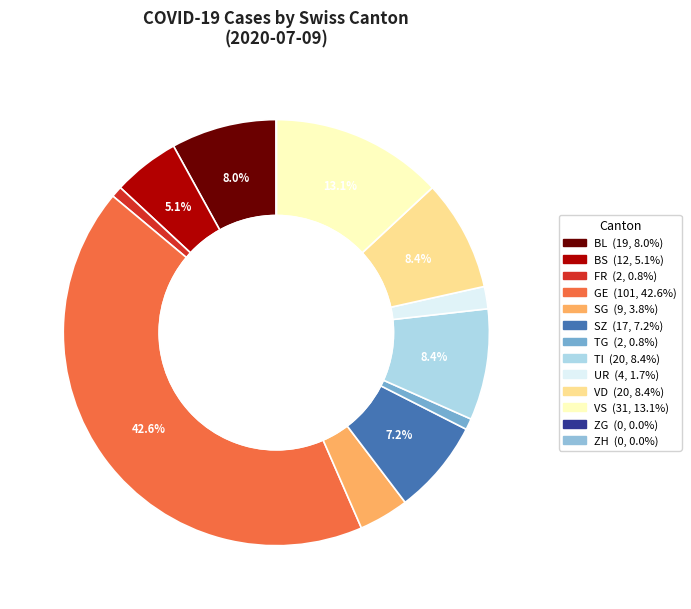

Is there any slice that represents more than half of the pie?

No